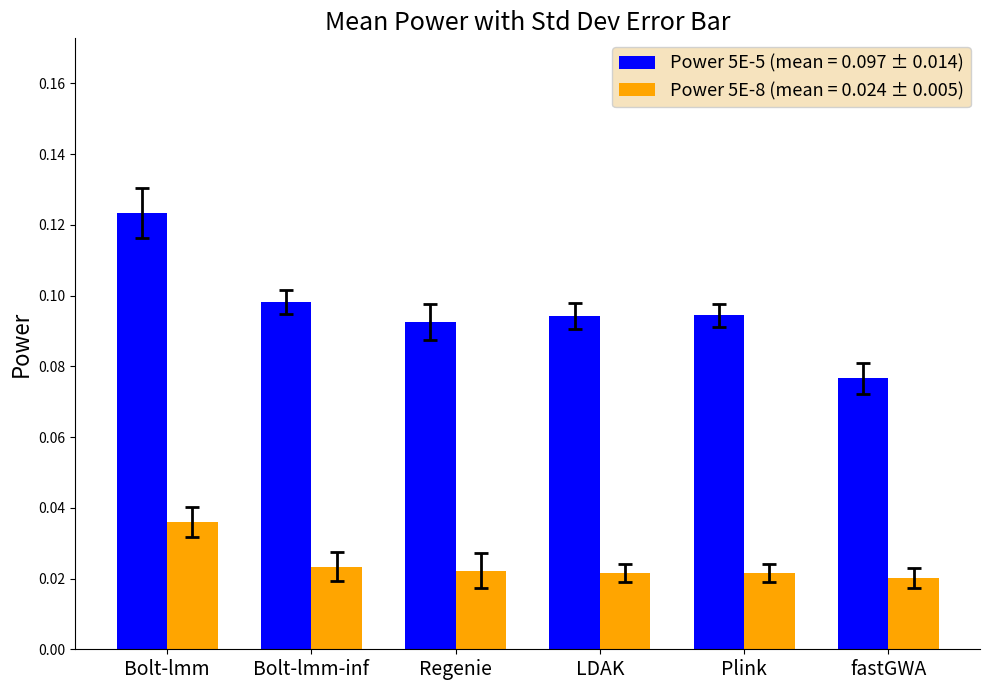

Which series changed the most between Plink and fastGWA?

Power 5E-5 (mean = 0.097 ± 0.014)